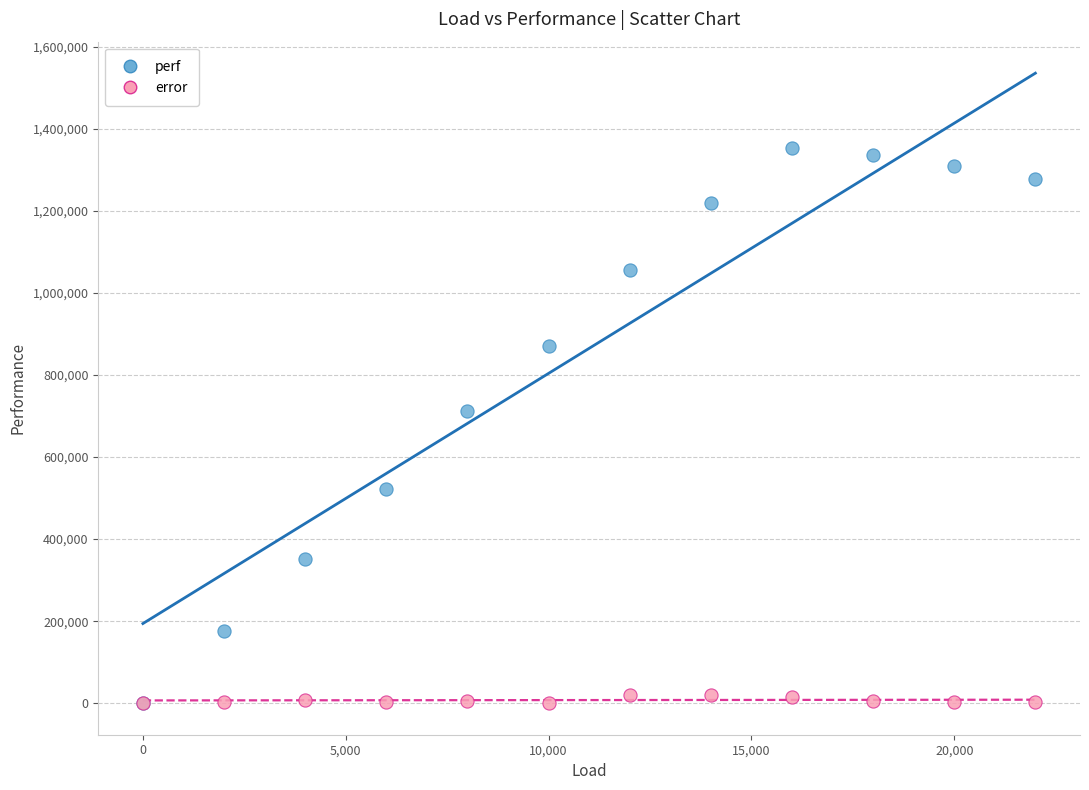

Which series reaches the maximum Y coordinate?

perf